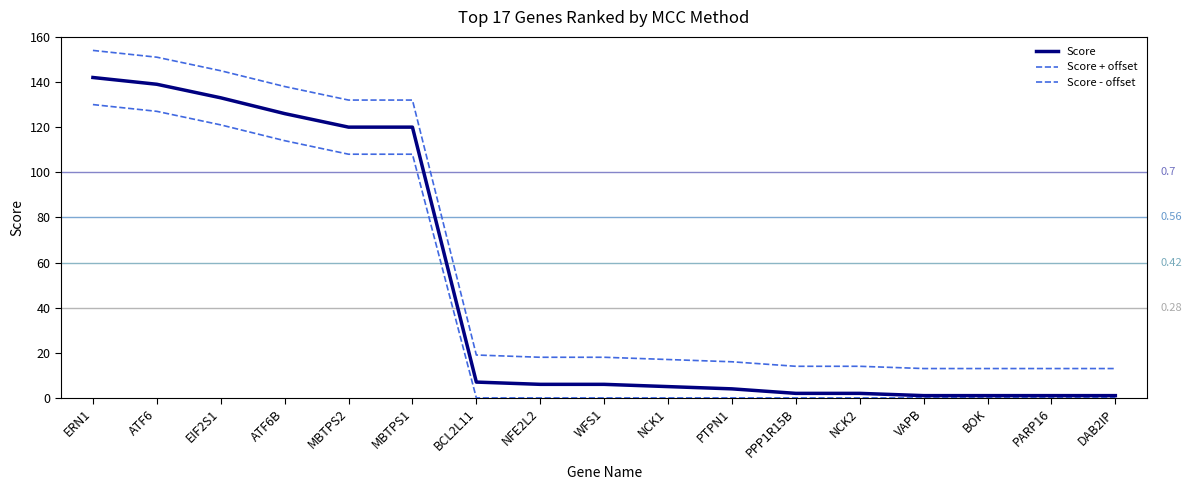

True or false: Score and Score - offset cross at least once.

False